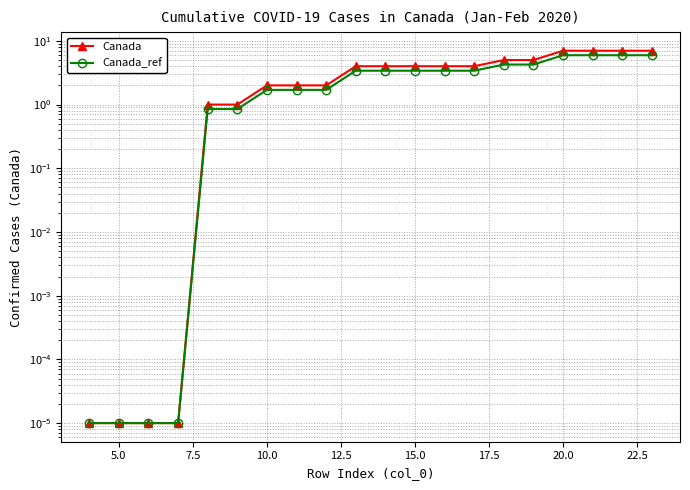

What is the value of the Canada point at the 19th from the left?

7.0